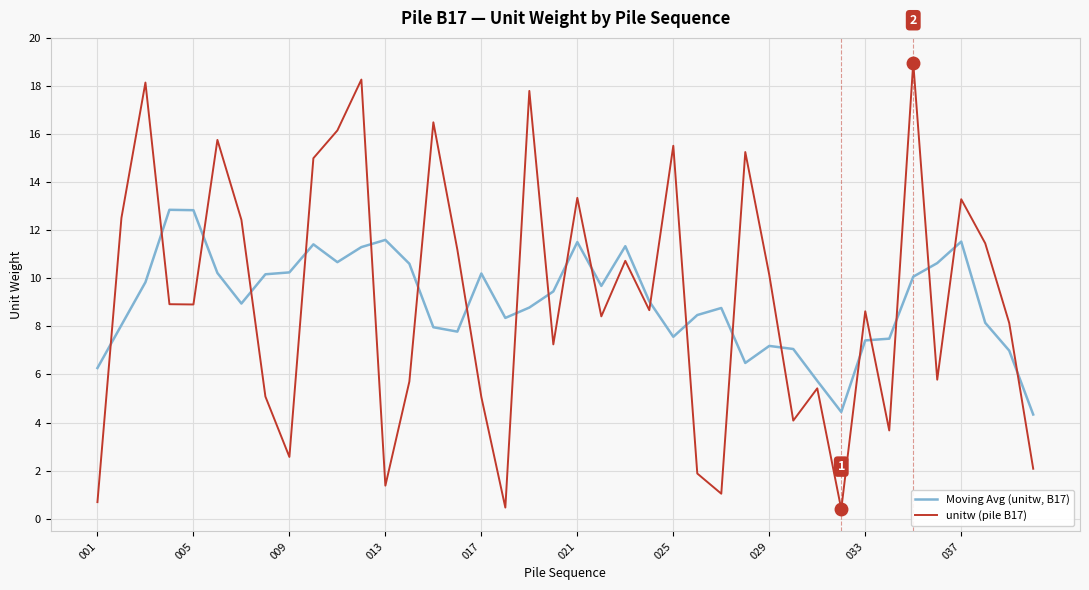

Which series ends up on top after the final intersection of unitw (pile B17) and Moving Avg (unitw, B17)?

Moving Avg (unitw, B17)